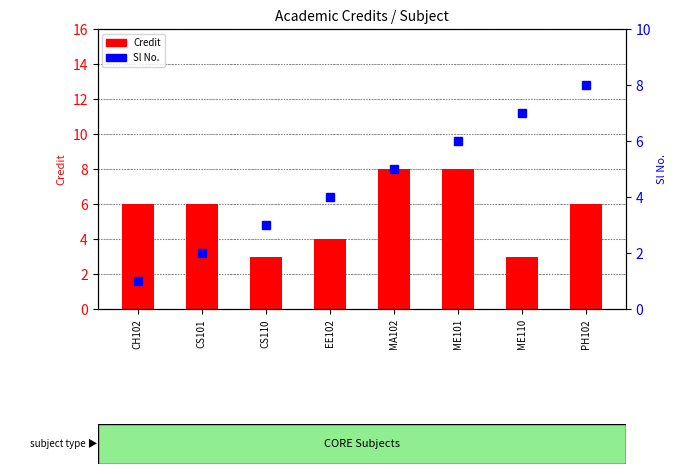

What are all the series names shown in the legend?

Credit, Sl No.